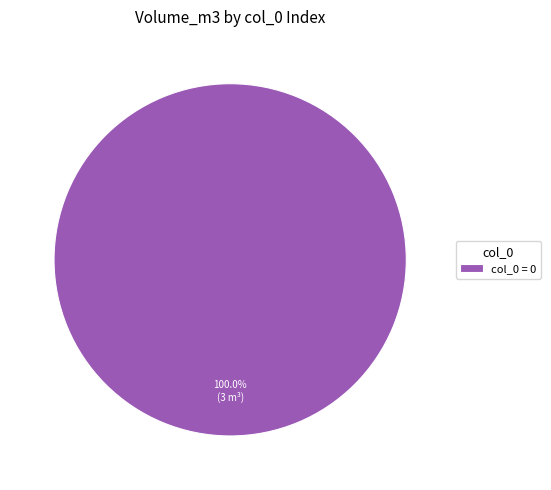

Which category accounts for the majority?

col_0 = 0